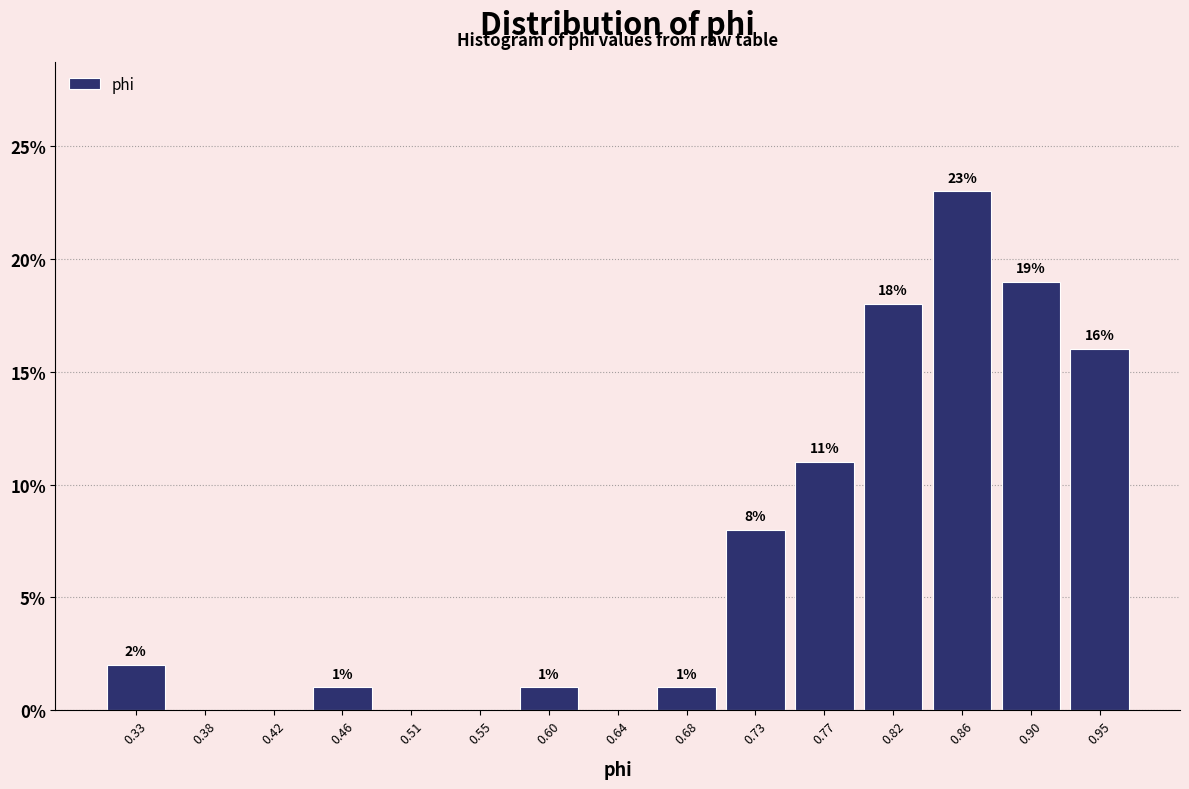

Over which range of the x-axis is the bar tallest?

0.840 to 0.880